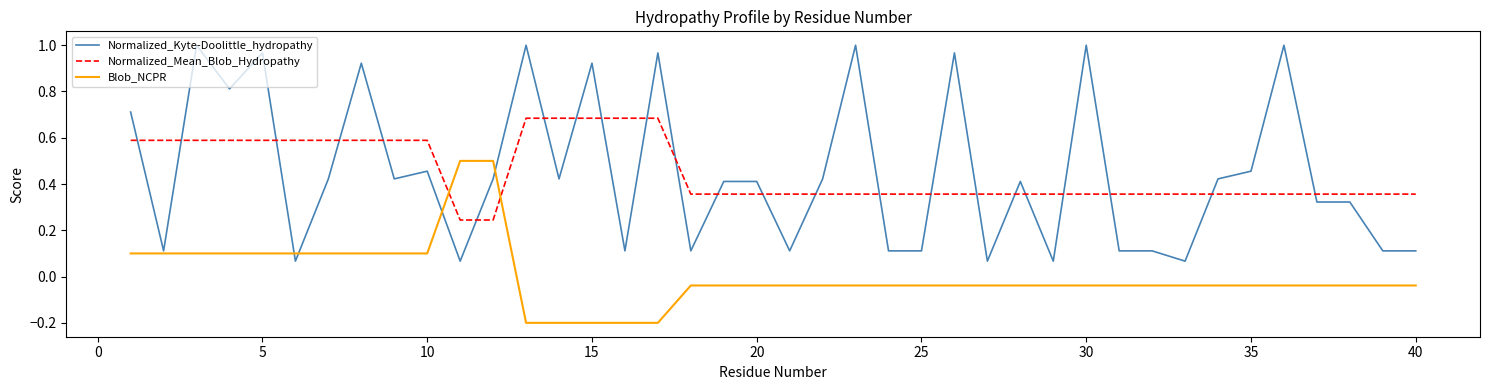

List the series in order of their peak value, highest first.

Normalized_Kyte-Doolittle_hydropathy, Normalized_Mean_Blob_Hydropathy, Blob_NCPR